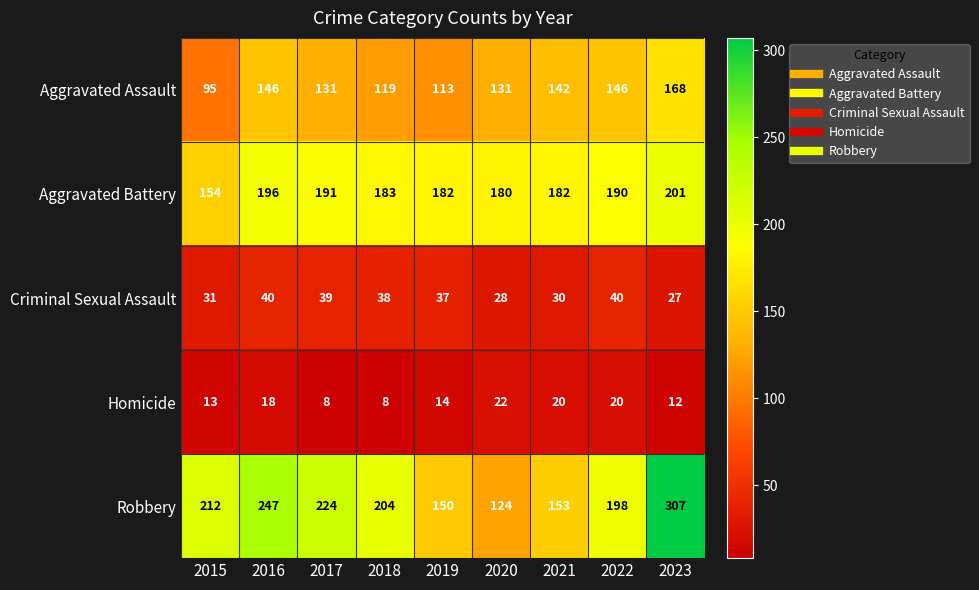

Between 2022 and 2023, which series saw the biggest shift?

Robbery